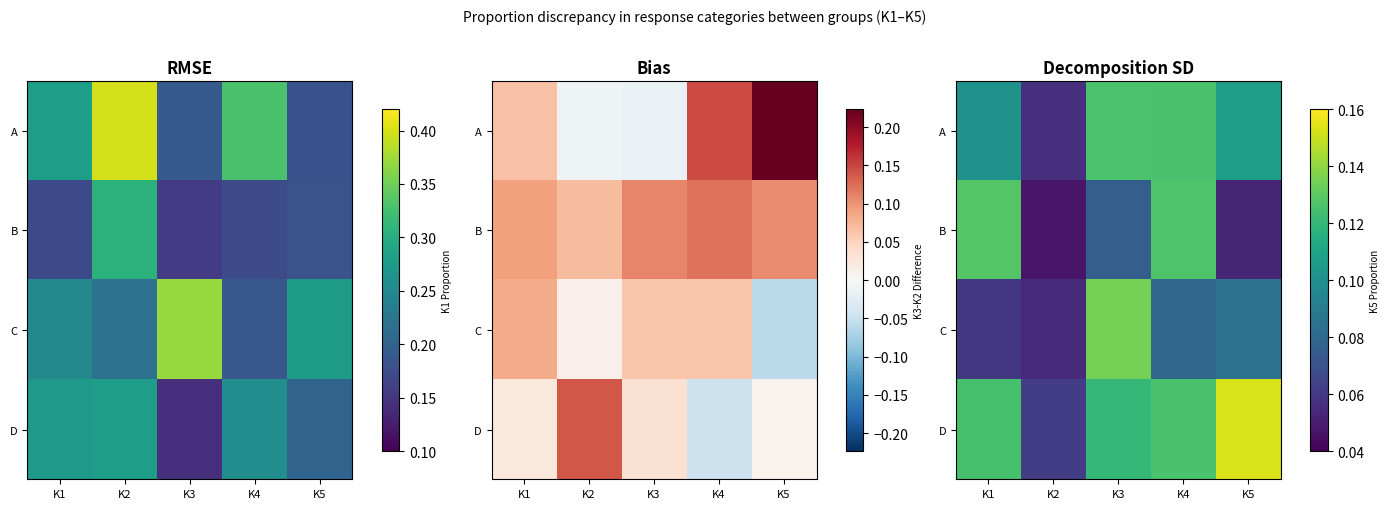

List the series in order of their peak value, lowest first.

A, B, C, D